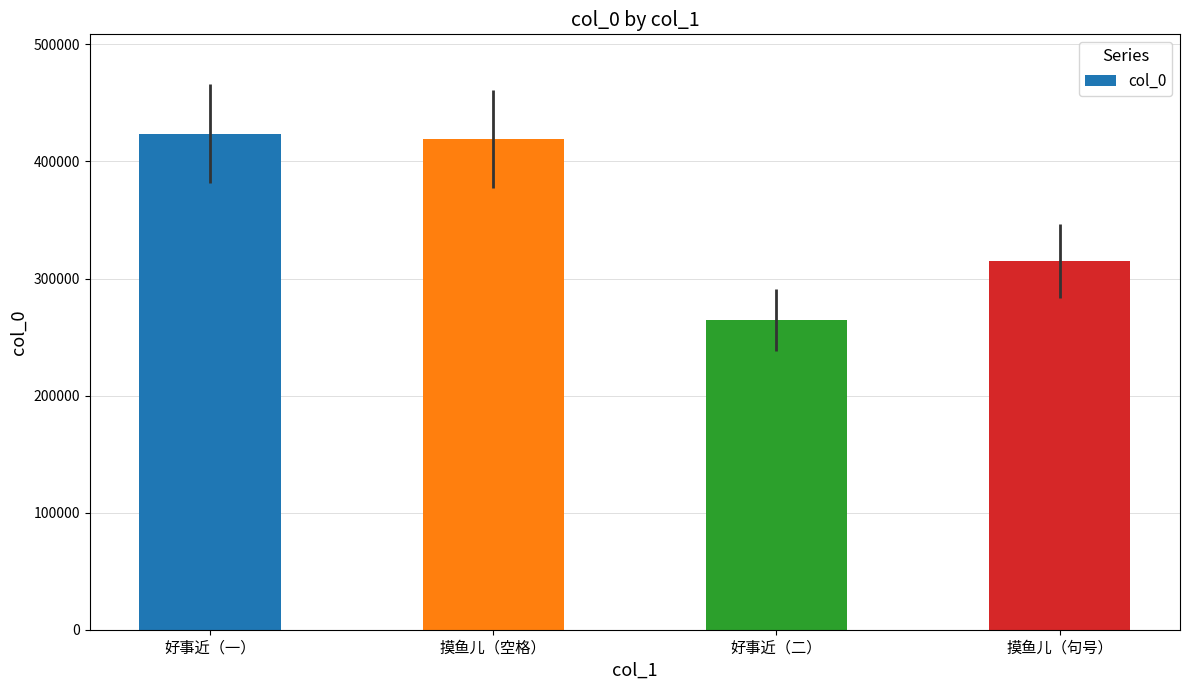

What is the approximate value at 好事近（一）?

423827